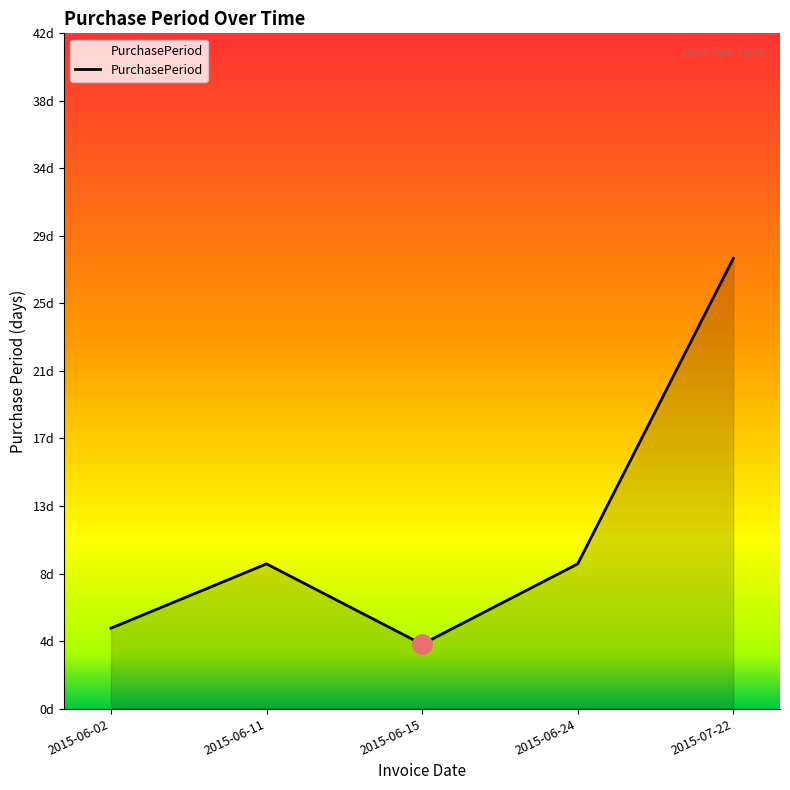

Does the chart display data point markers on the line(s)?

No